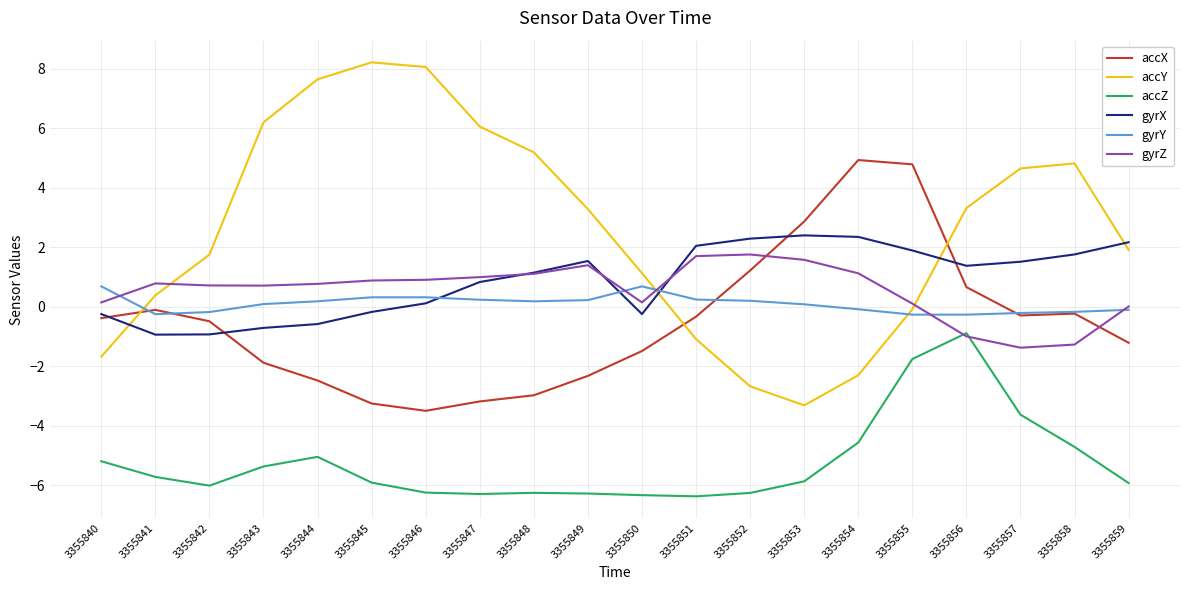

What is the sum of the gyrZ values at 3355857 and 3355844?

-0.6